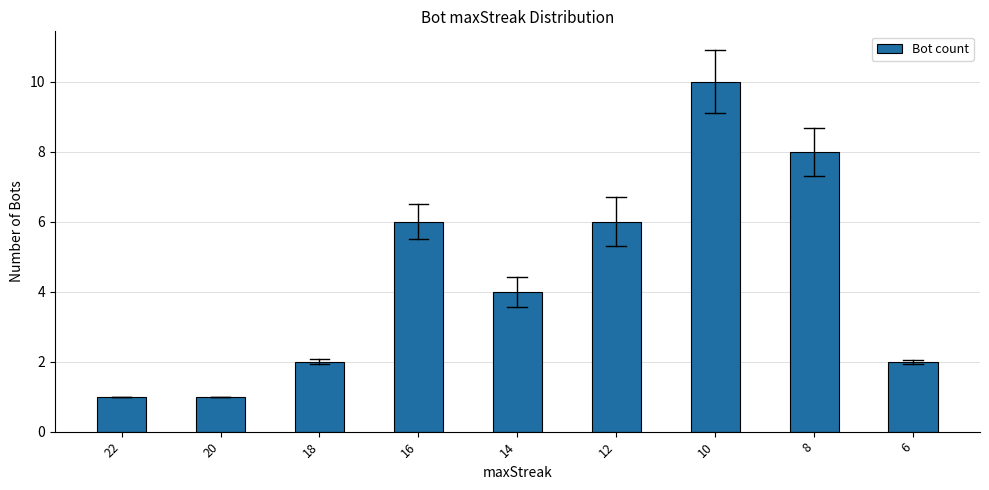

Is it true that the value at 16 is 10?

False